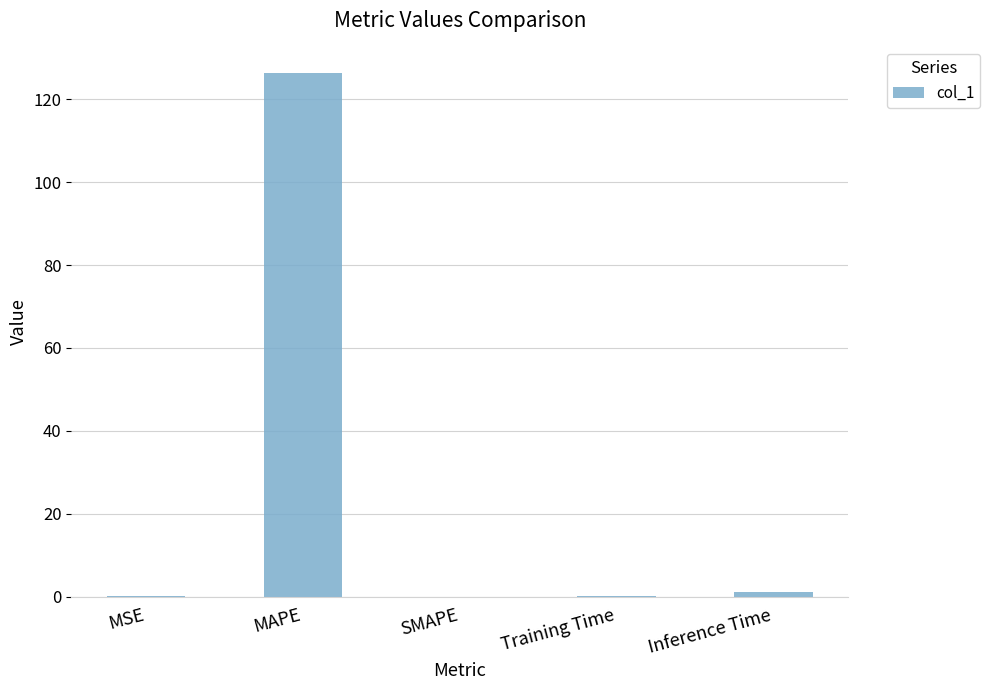

What is the sum of all values?

127.7